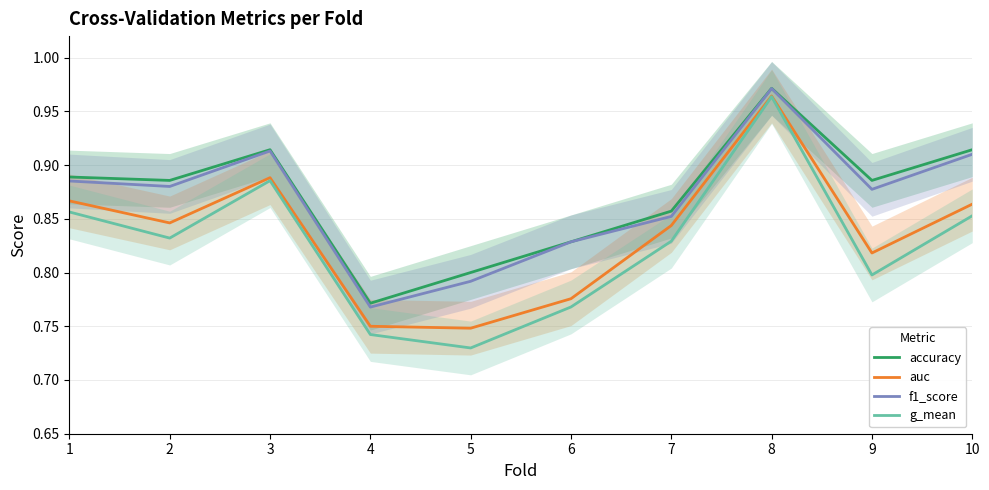

The value of auc at 7 is 0.6. True or false?

False